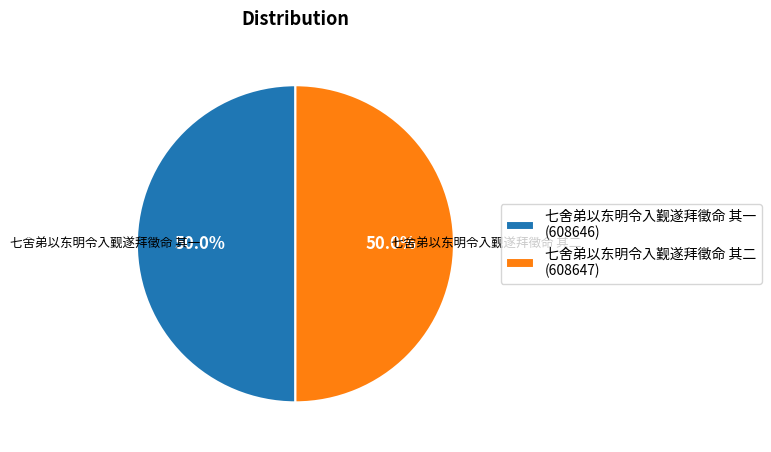

How many segments does this pie chart have?

2